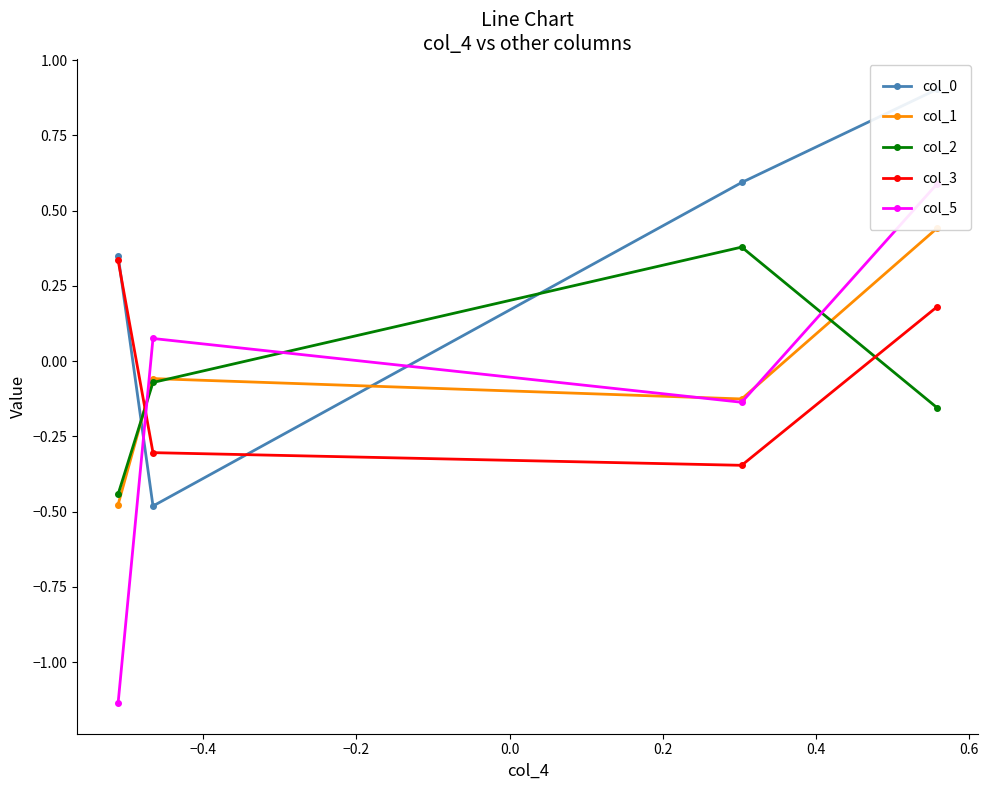

Which series has the largest range (max minus min)?

col_5